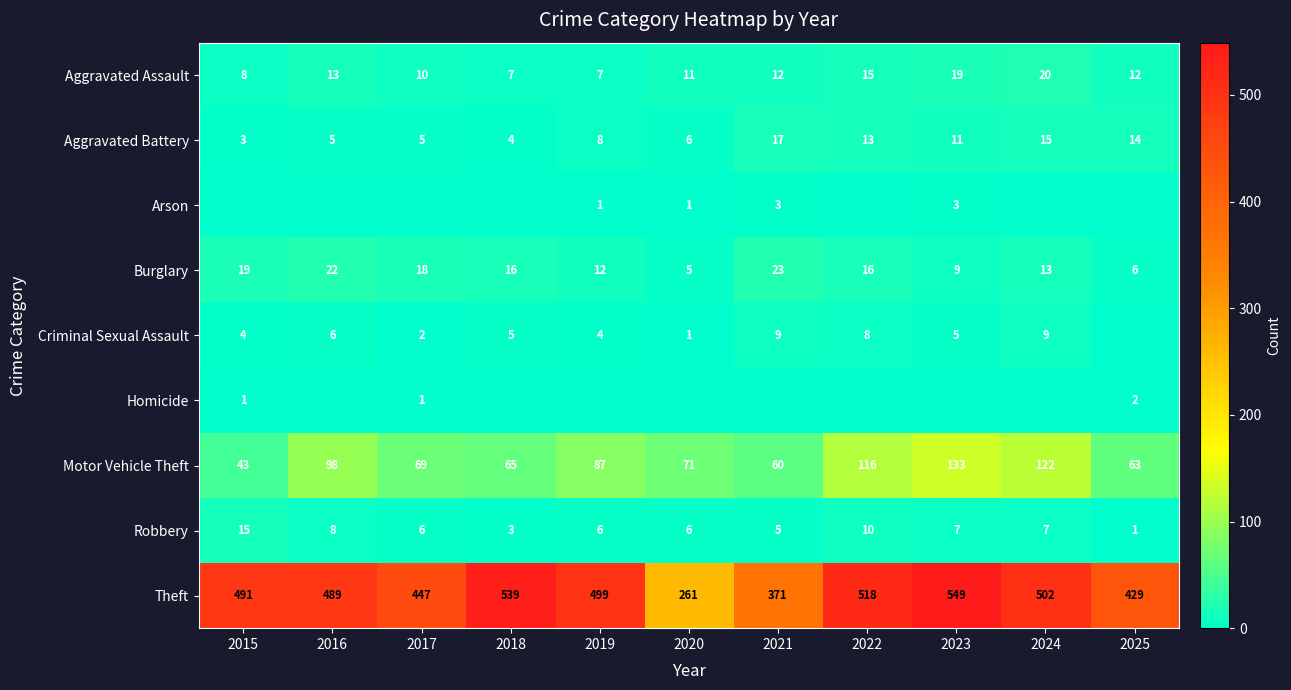

Between 2024 and 2015, which is larger?

2024